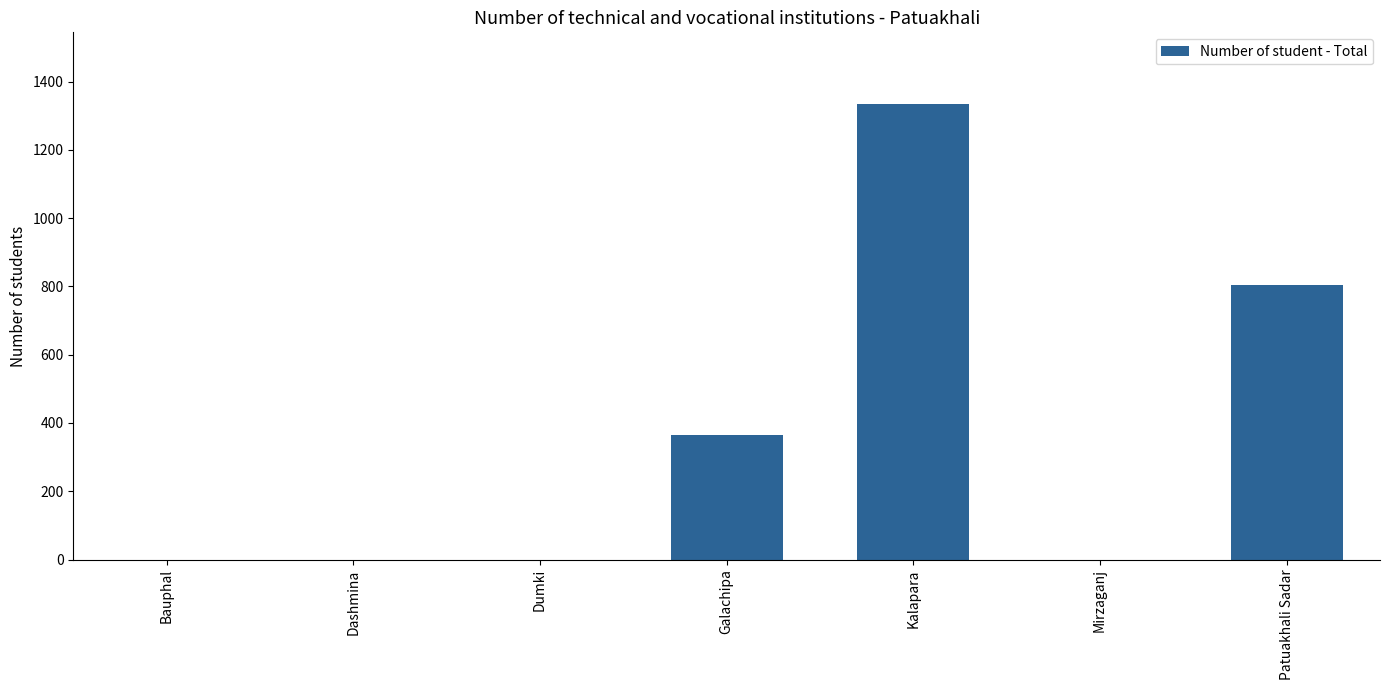

What is the greatest value displayed?

1334